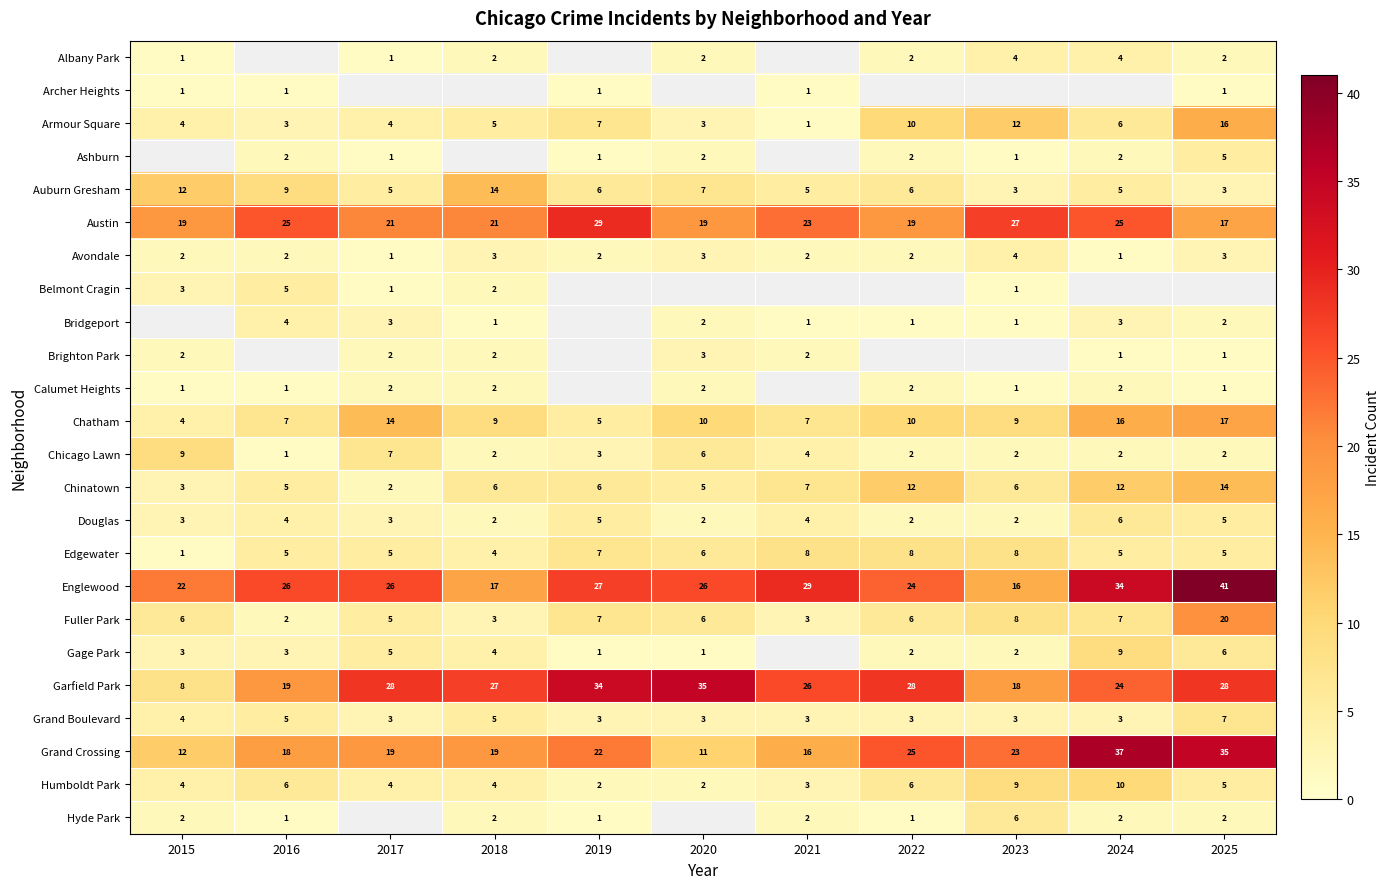

True or false: Grand Boulevard has a value of 3 at 2017.

True